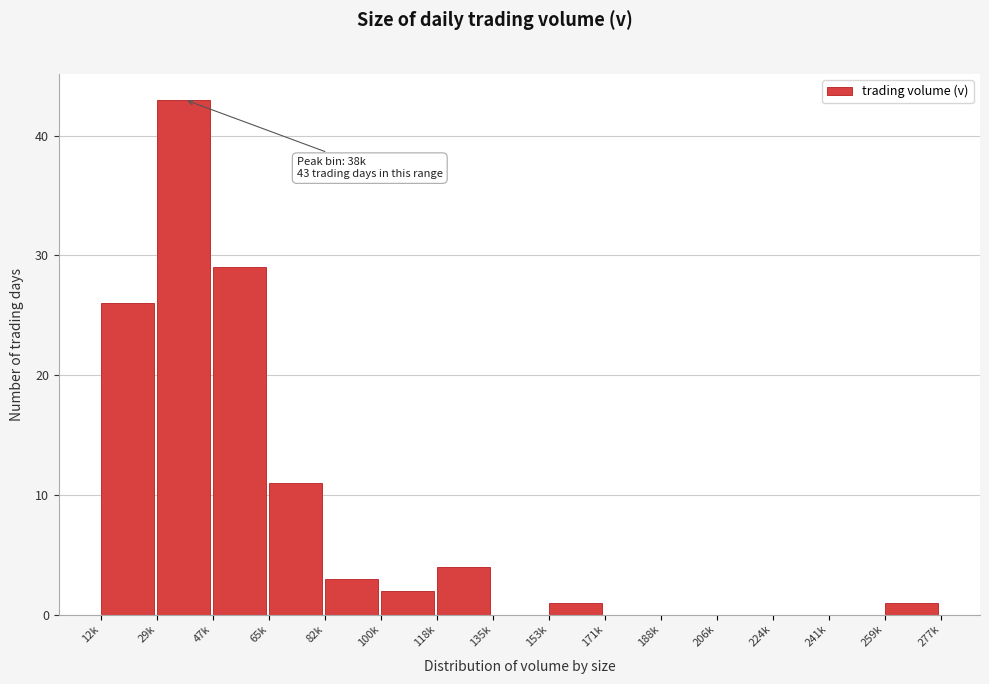

Reading left to right, extract all data points from this chart.

12k=26	29k=43	47k=29	65k=11	82k=3	100k=2	118k=4	135k=0	153k=1	171k=0	188k=0	206k=0	224k=0	241k=0	259k=1